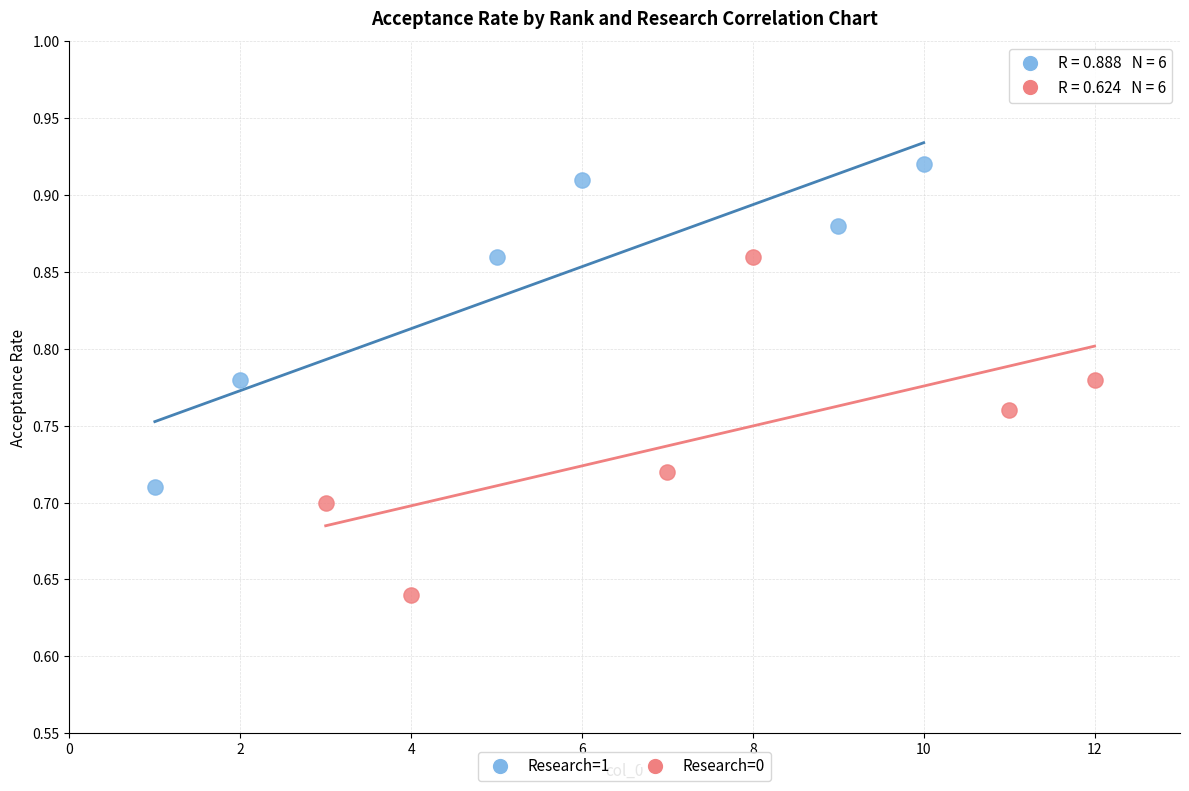

Which series reaches the maximum Y coordinate?

Research=1